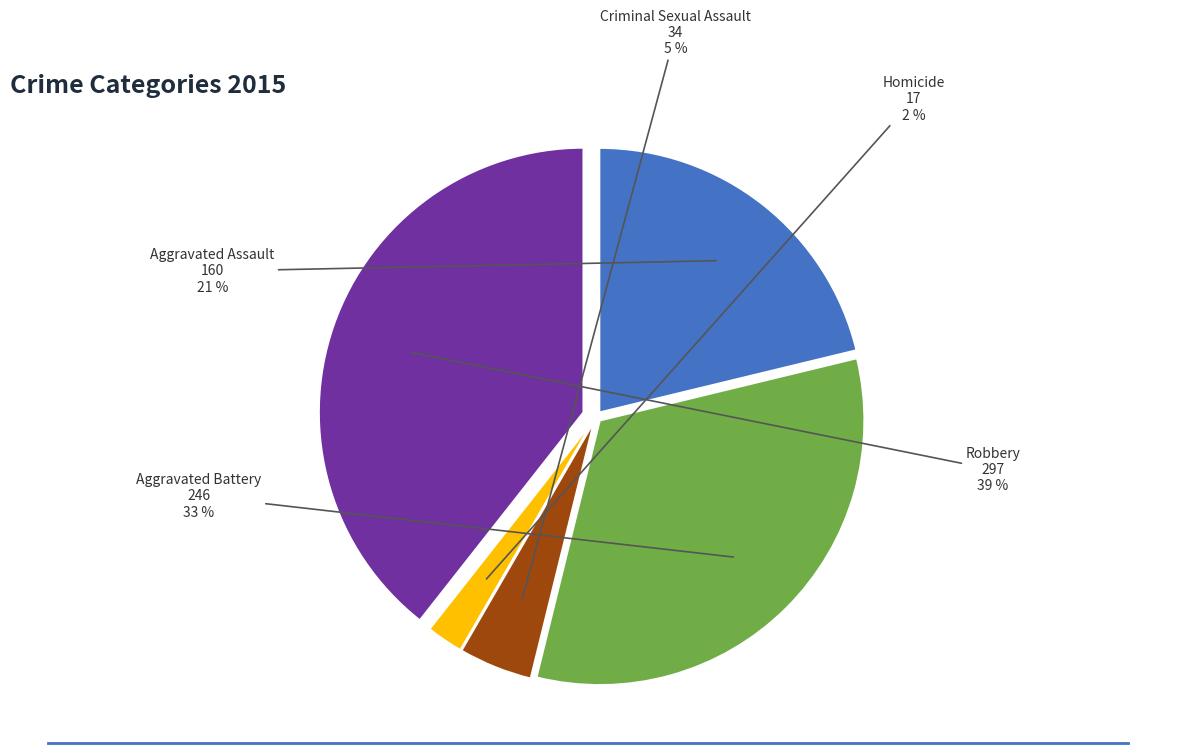

To the nearest percent, what is the combined percentage of Homicide and Criminal Sexual Assault?

7%